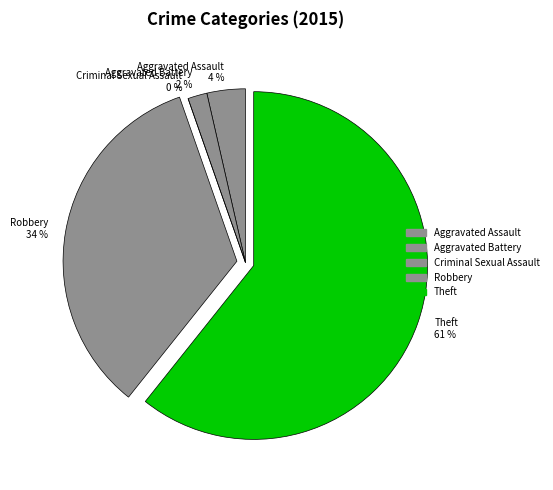

Rank the categories by value from lowest to highest.

Criminal Sexual Assault, Aggravated Battery, Aggravated Assault, Robbery, Theft